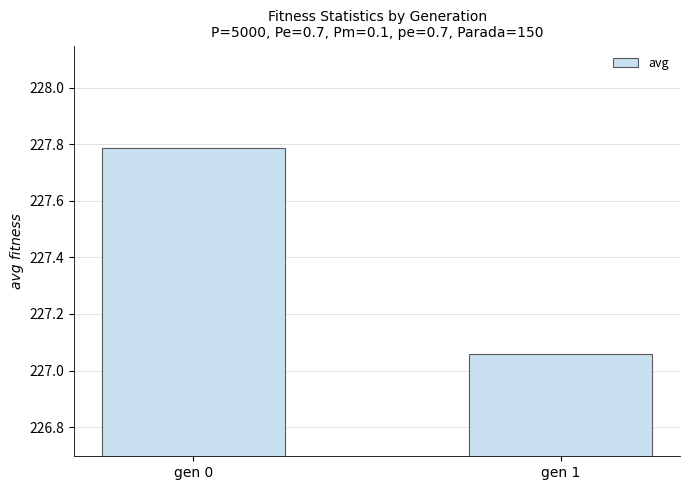

What is the sum of all values?

454.8